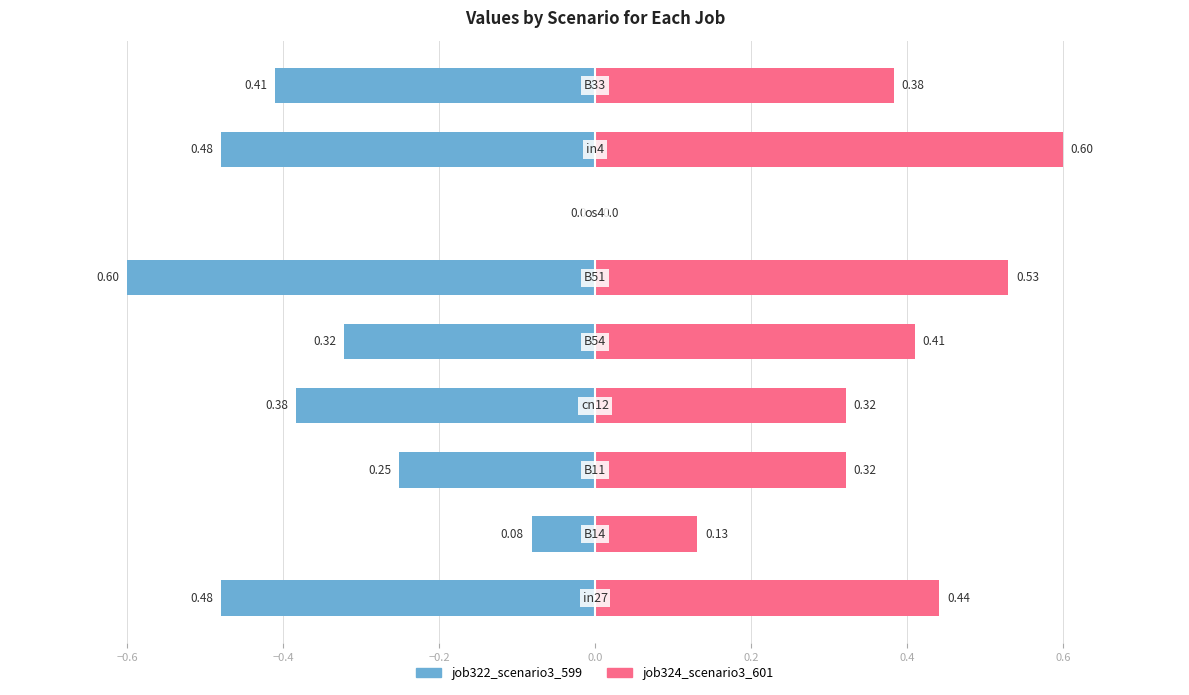

What is the difference between the highest and lowest values at −0.2?

0.7